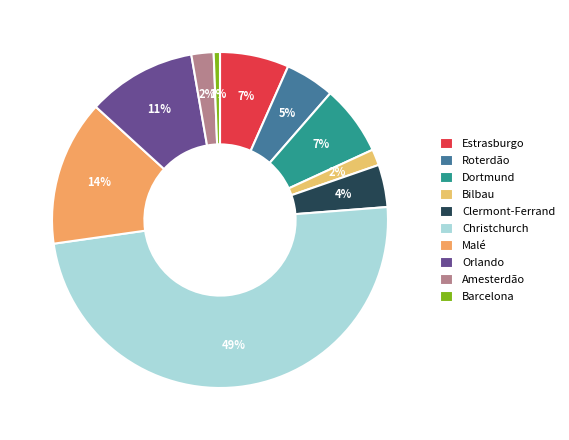

True or false: Barcelona accounts for 1% of the total.

True